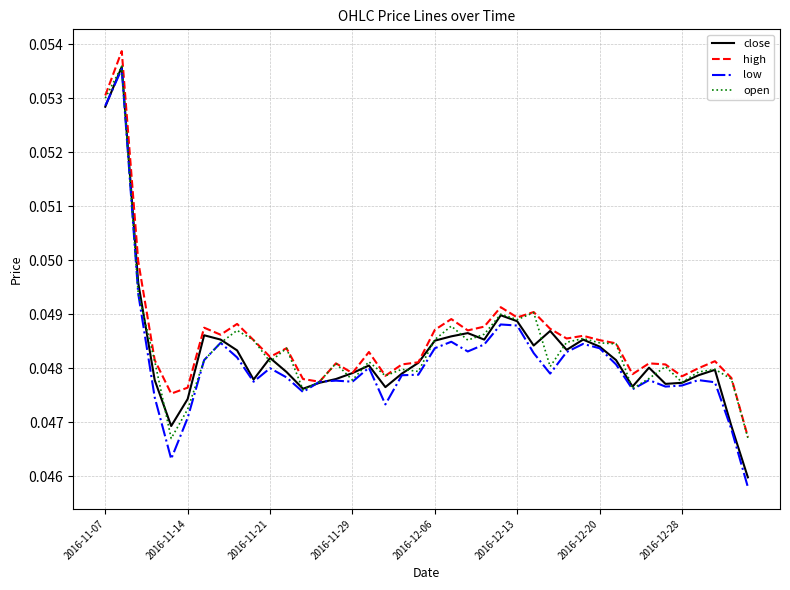

True or false: open and close cross at least once.

True